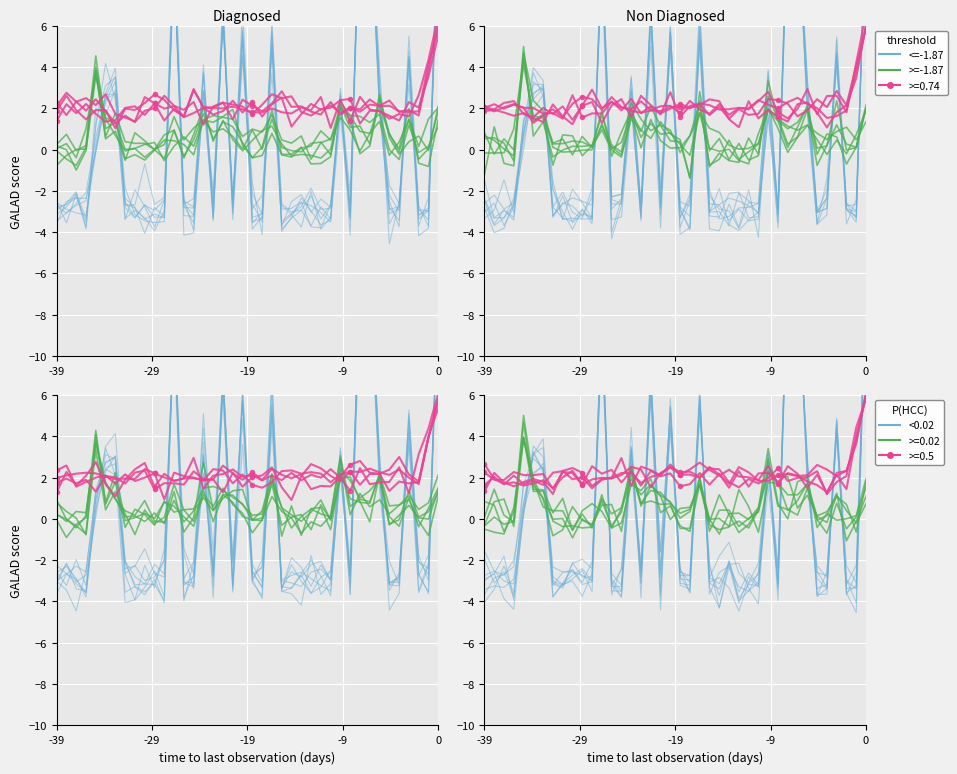

What is the maximum value shown in the chart?

12.5